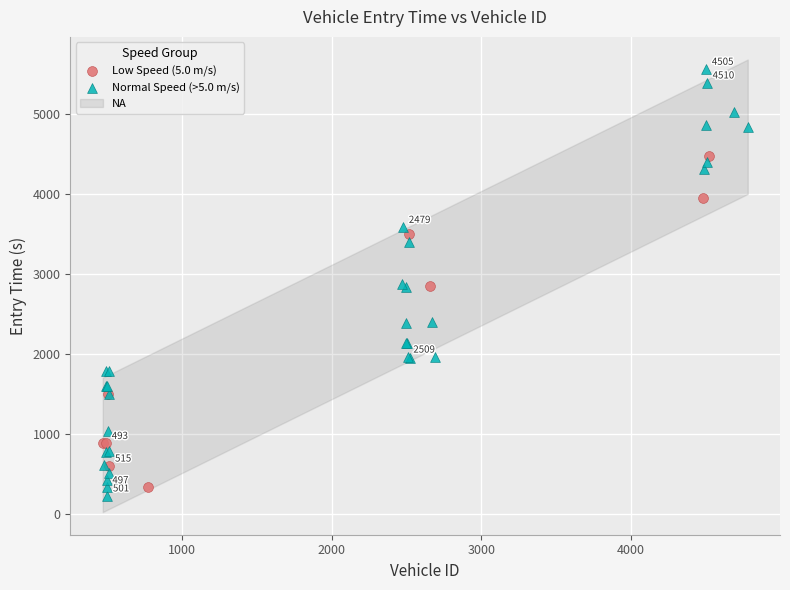

Which series has the widest spread of Y values?

Normal Speed (>5.0 m/s)